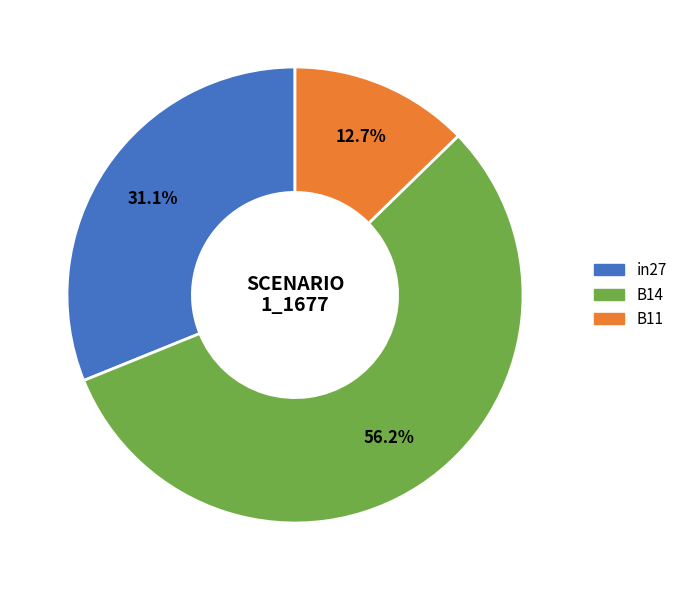

To the nearest percent, what is the difference between the B11 and in27 slice percentages?

18%